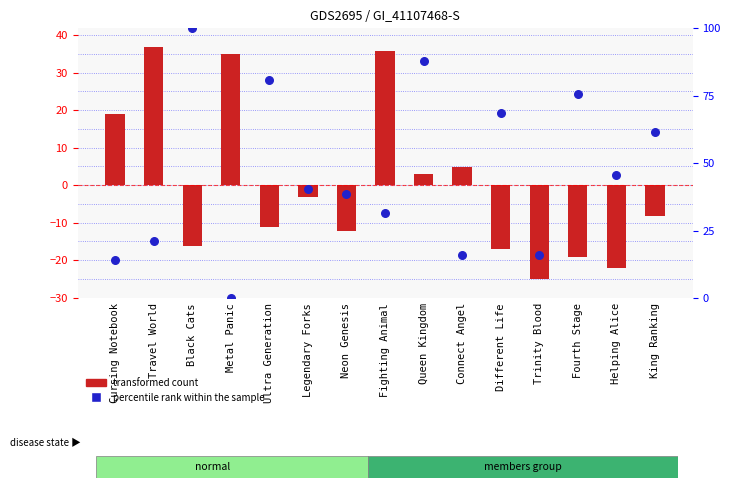

What are all the series names shown in the legend?

transformed count, percentile rank within the sample